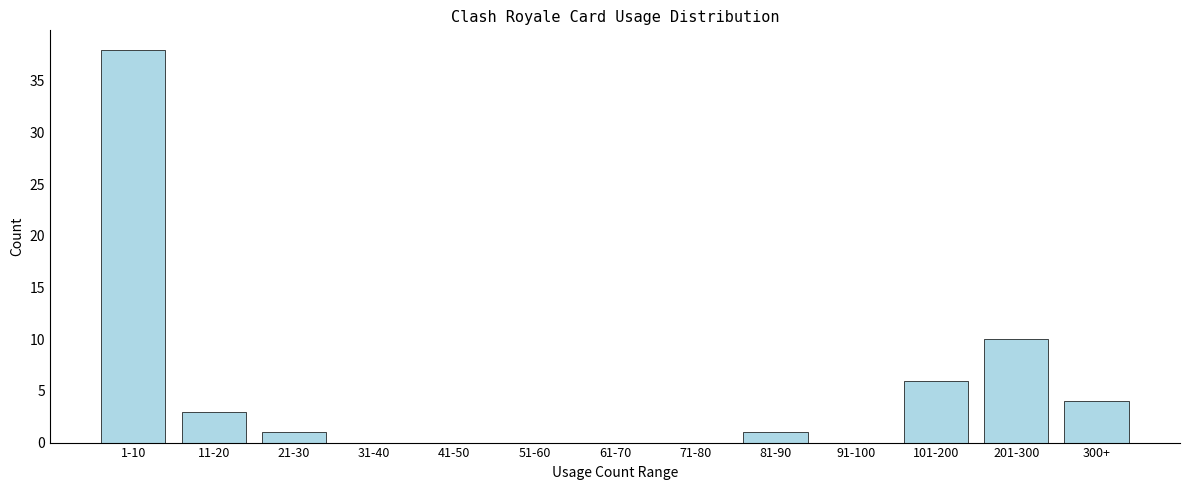

Reading left to right, transcribe all the data shown in this chart.

1-10=38	11-20=3	21-30=1	31-40=0	41-50=0	51-60=0	61-70=0	71-80=0	81-90=1	91-100=0	101-200=6	201-300=10	300+=4